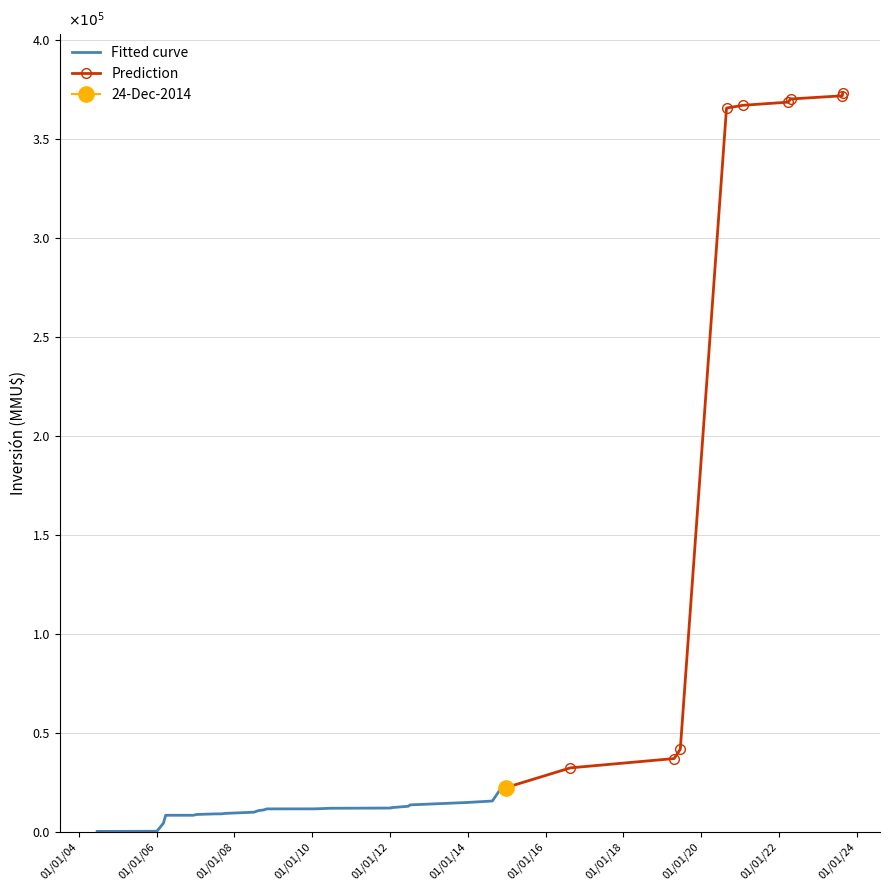

True or false: the data shows 127114 at 26/08/2020.

False